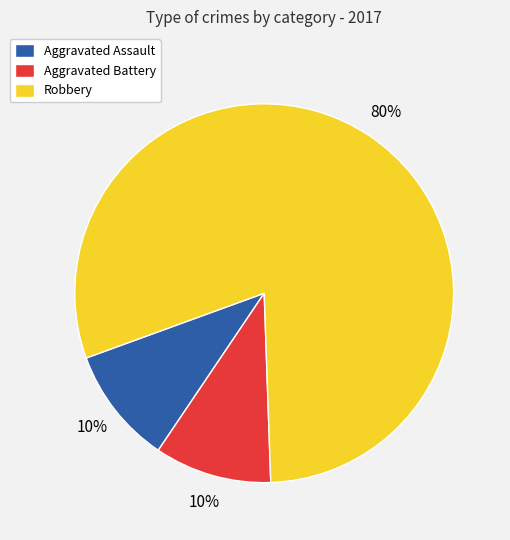

Which category has the biggest portion of the pie?

Robbery